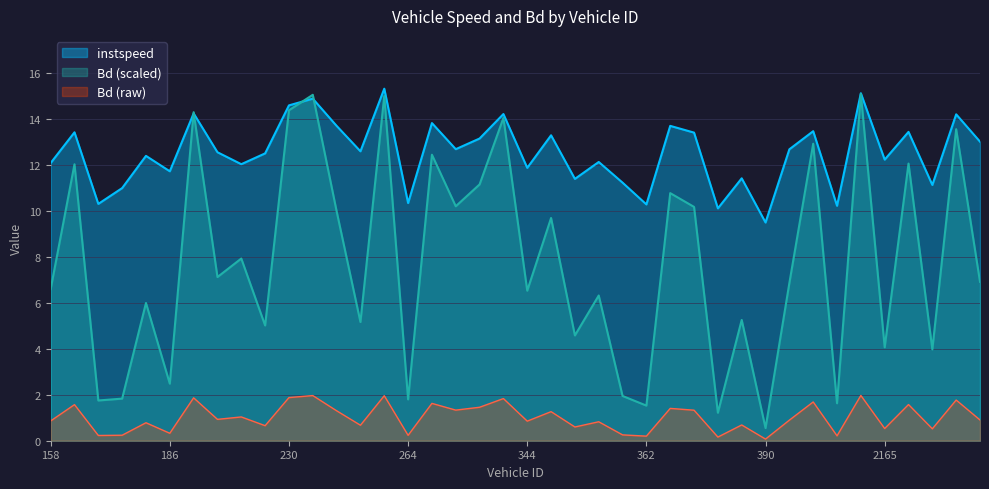

How many values in the instspeed series are below 12?

13